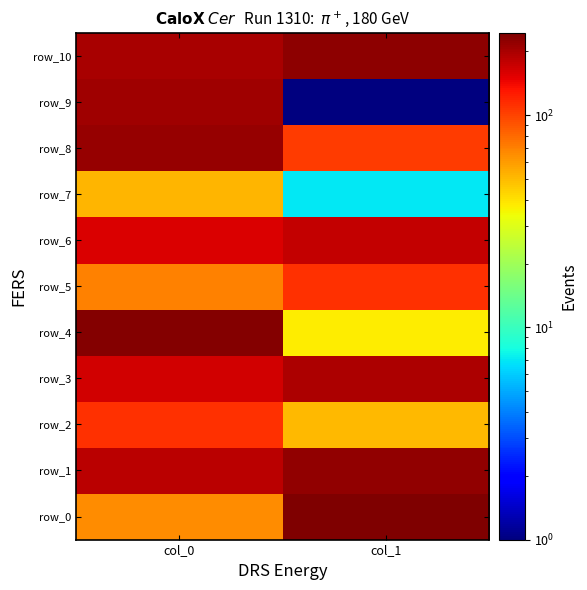

At which label is row_10 closest to 214?

col_0